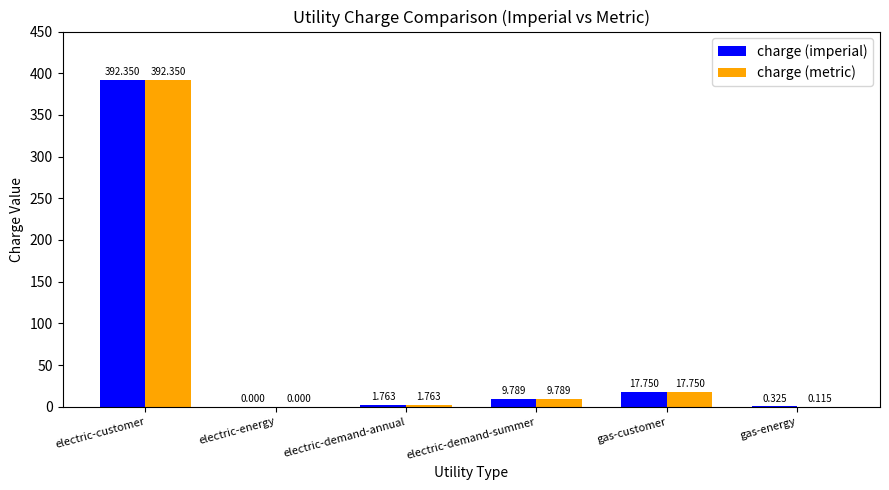

At which label does charge (imperial) reach its peak?

electric-customer